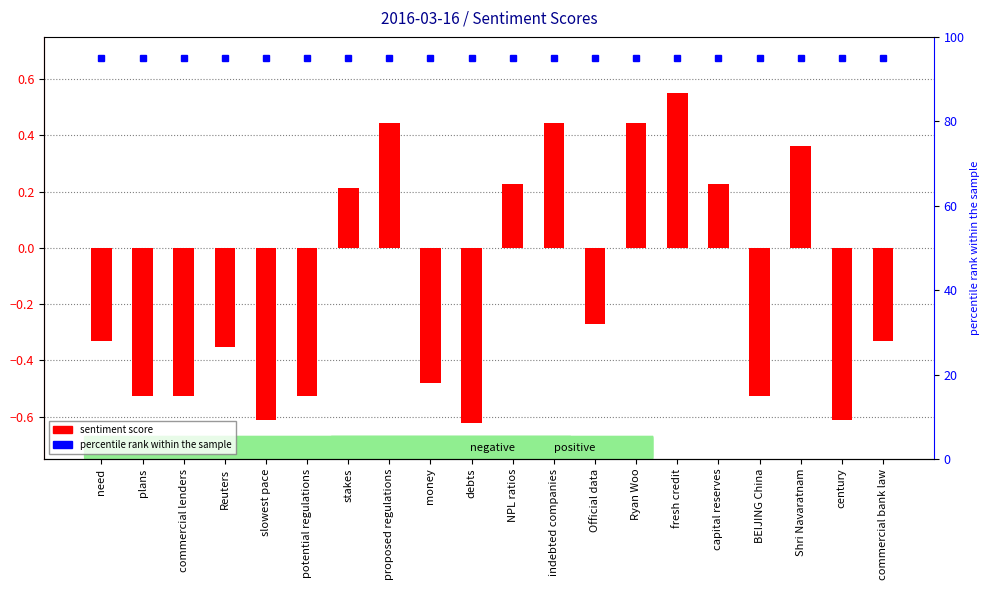

Read the value at commercial bank law.

-0.3